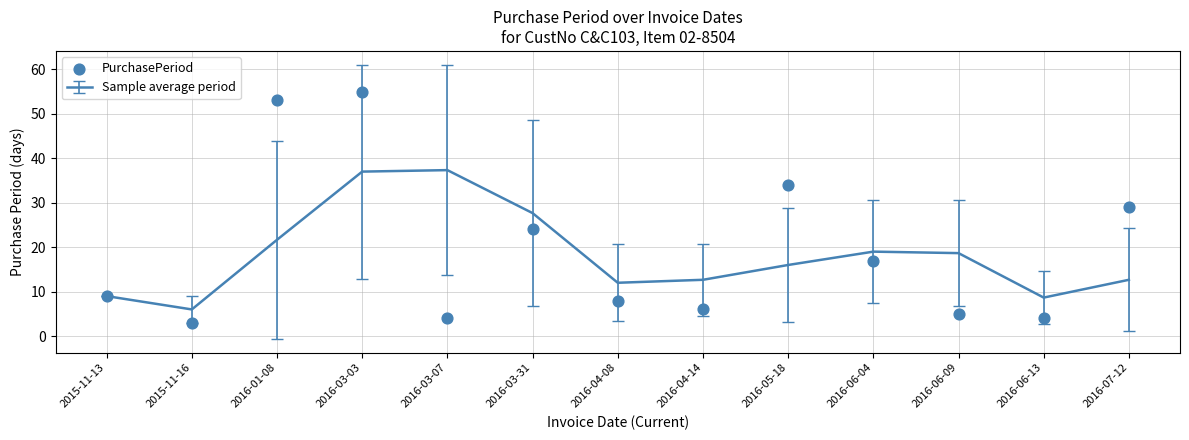

Which has a higher value, 2016-04-08 or 2016-06-09?

2016-04-08